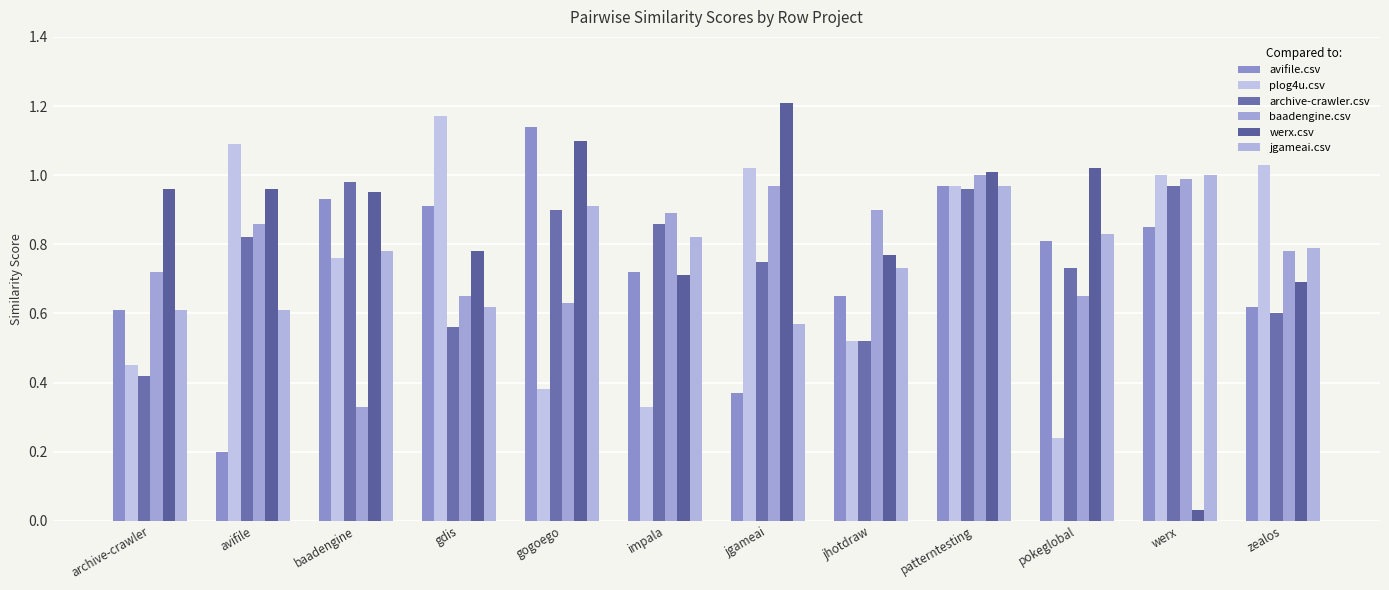

True or false: plog4u.csv has a value of 1.0 at jgameai.

True